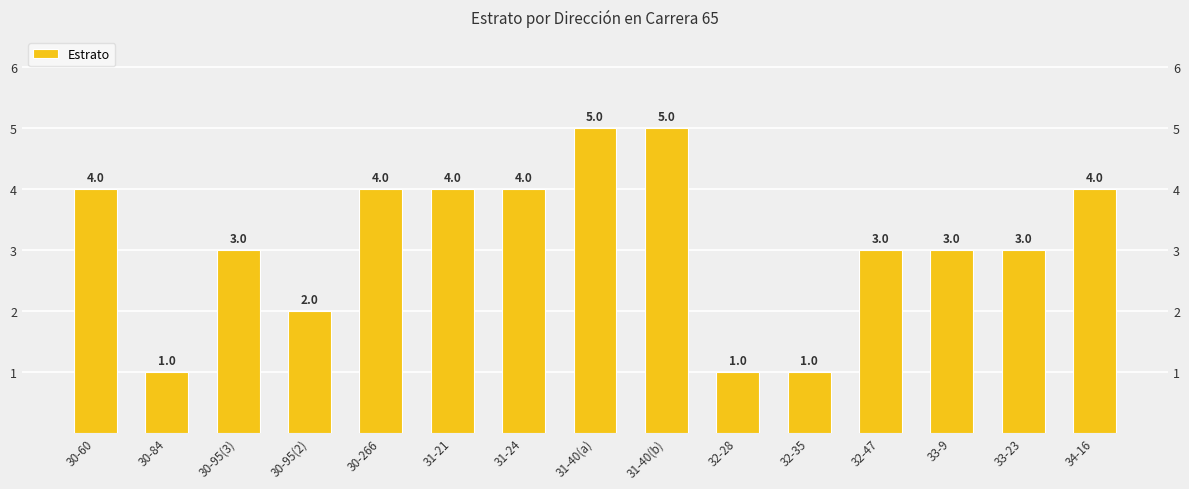

Reading right to left, list all the values displayed in this chart.

4	3	3	3	1	1	5	5	4	4	4	2	3	1	4